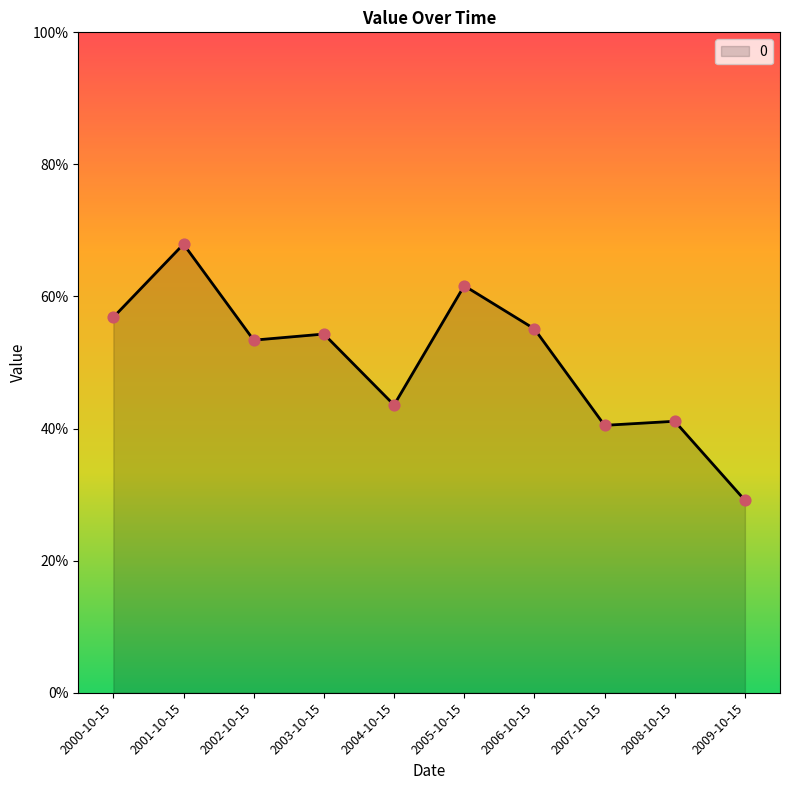

Which has a higher value, 2002-10-15 or 2001-10-15?

2001-10-15